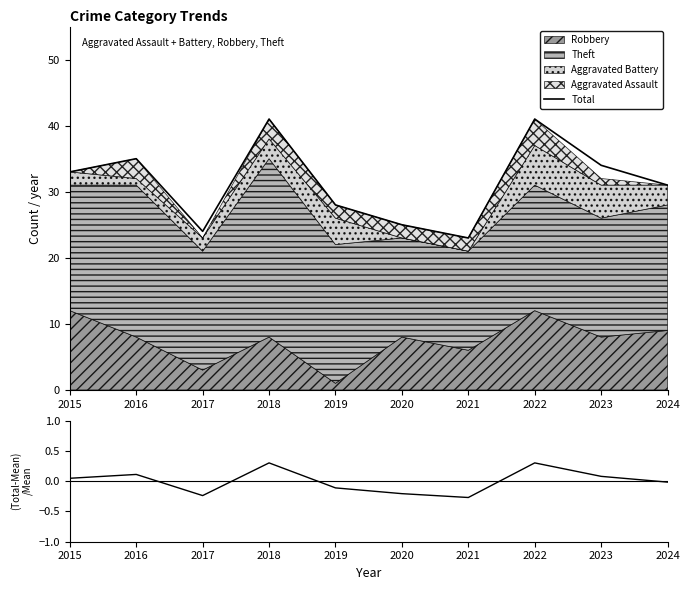

What is the value of the (Total-Mean)/Mean point at the 8th from the left?

0.3